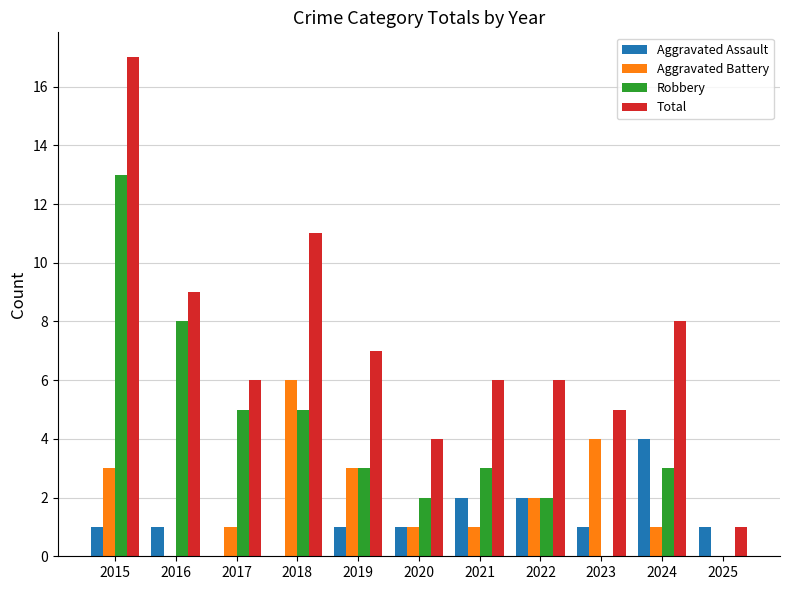

What is the approximate value of Aggravated Battery at 2015?

3